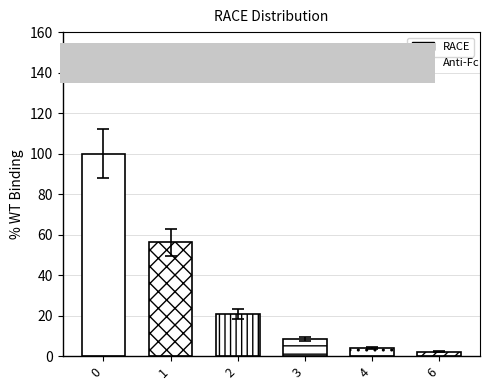

What is the value of the 5th bar from the left?

4.7